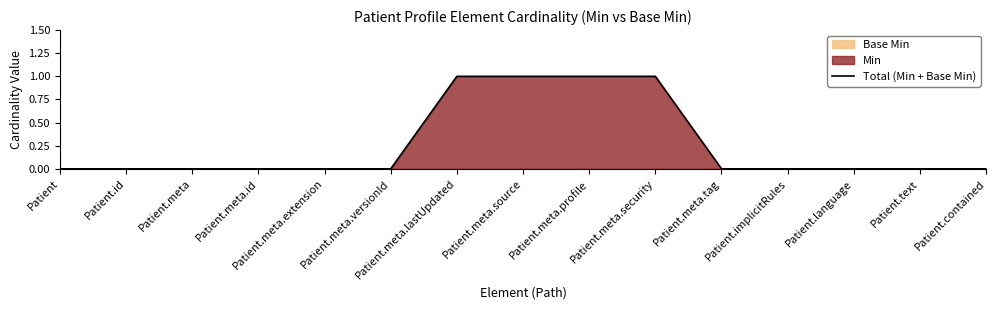

Reading left to right, transcribe all the data shown in this chart.

Patient=0	Patient.id=0	Patient.meta=0	Patient.meta.id=0	Patient.meta.extension=0	Patient.meta.versionId=0	Patient.meta.lastUpdated=1	Patient.meta.source=1	Patient.meta.profile=1	Patient.meta.security=1	Patient.meta.tag=0	Patient.implicitRules=0	Patient.language=0	Patient.text=0	Patient.contained=0